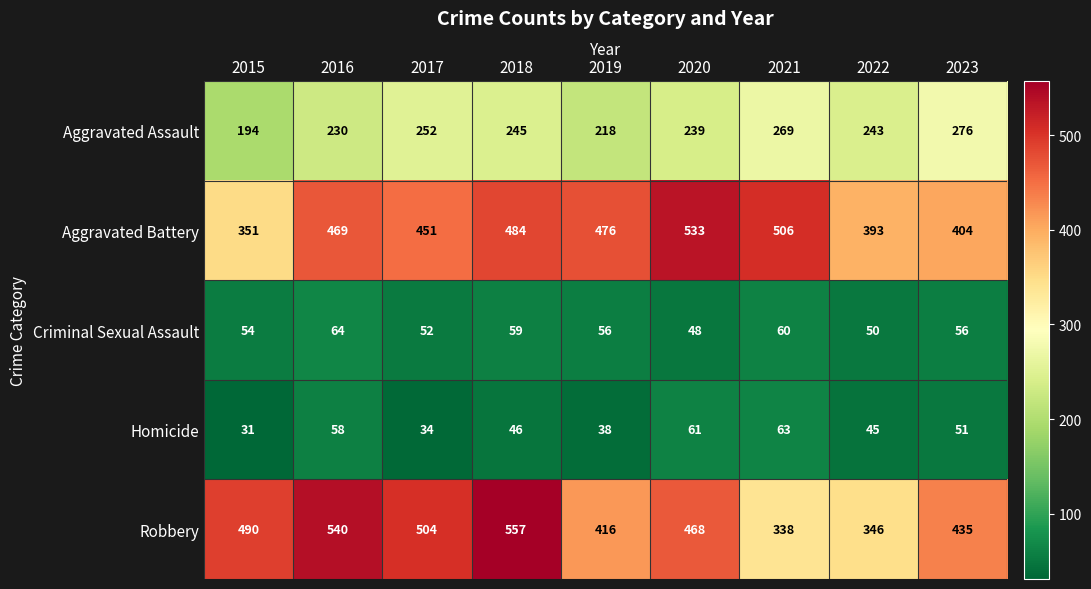

At which label does Criminal Sexual Assault reach its peak?

2016